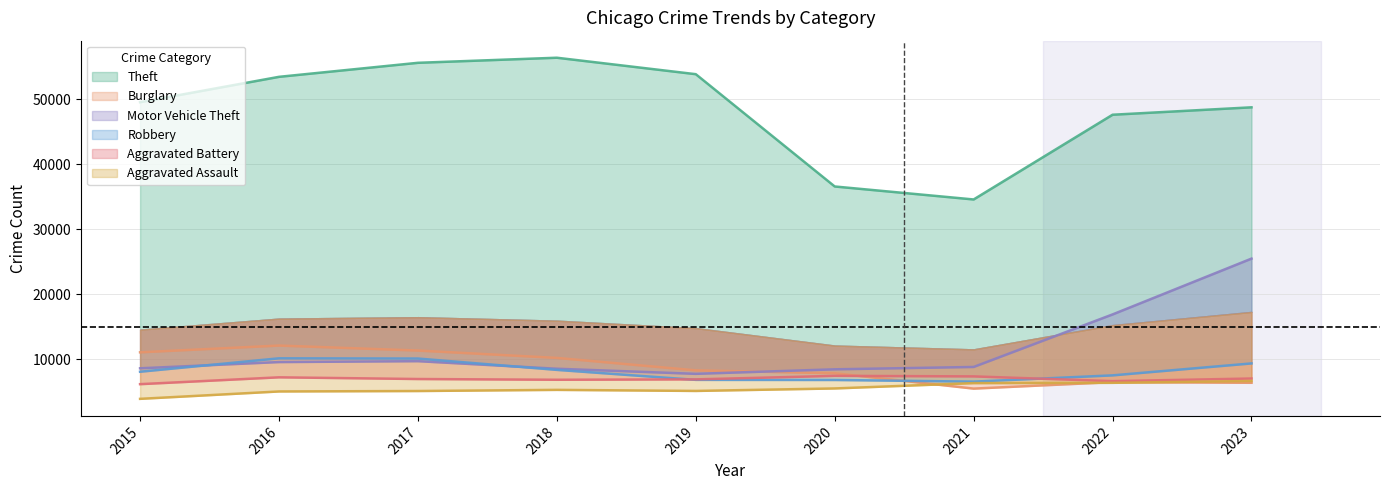

At which label does Motor Vehicle Theft reach its peak?

2023